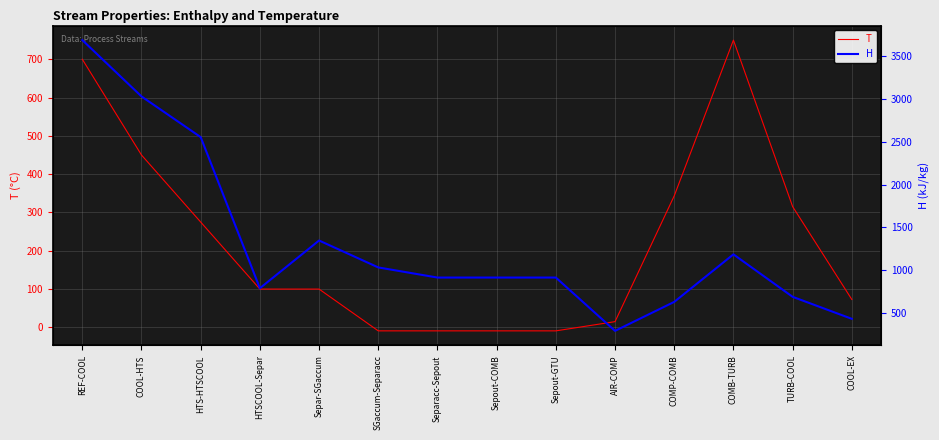

Is this an area chart (filled region under the line)?

No